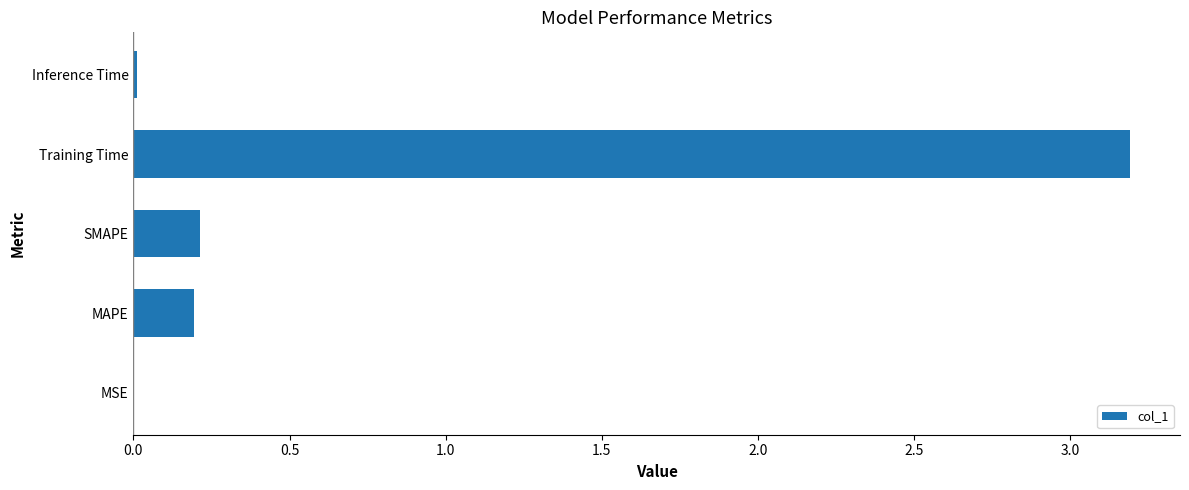

Count the number of data series in this chart.

1